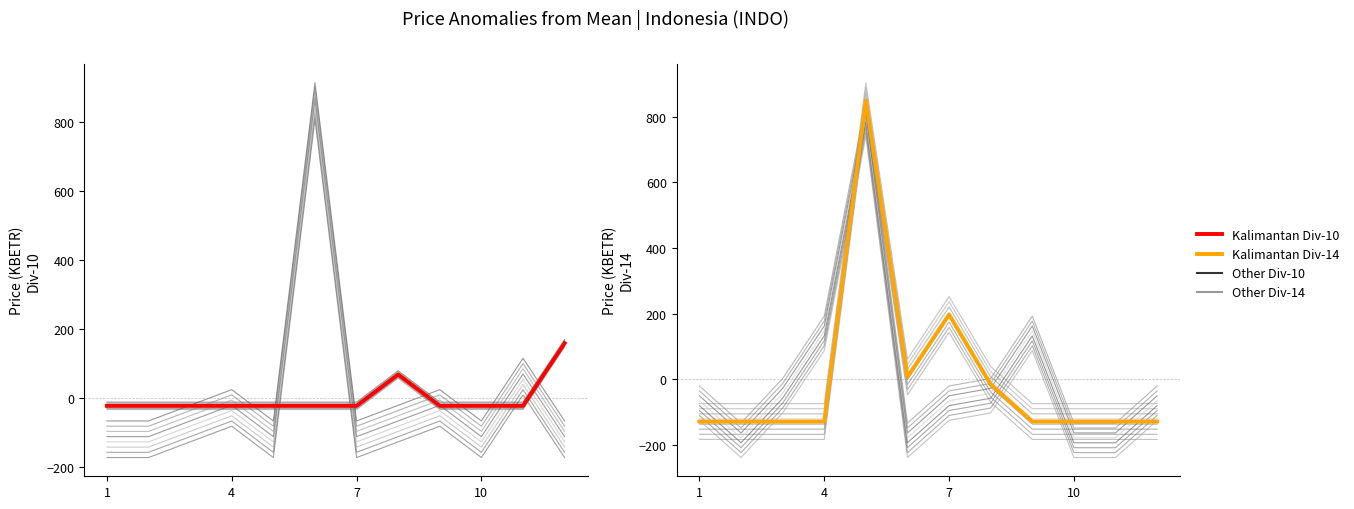

Is this an area chart (filled region under the line)?

No